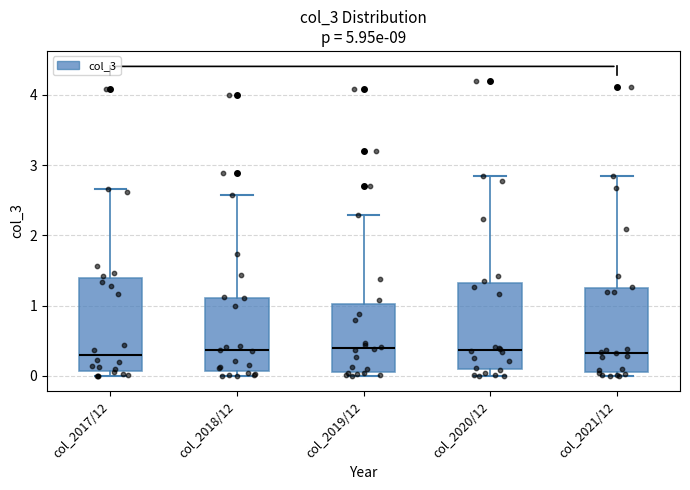

Where does the upper whisker of the box for col_2017/12 end on the y-axis? The values are not printed on the chart, so give them approximately, as read against the axis.

2.7